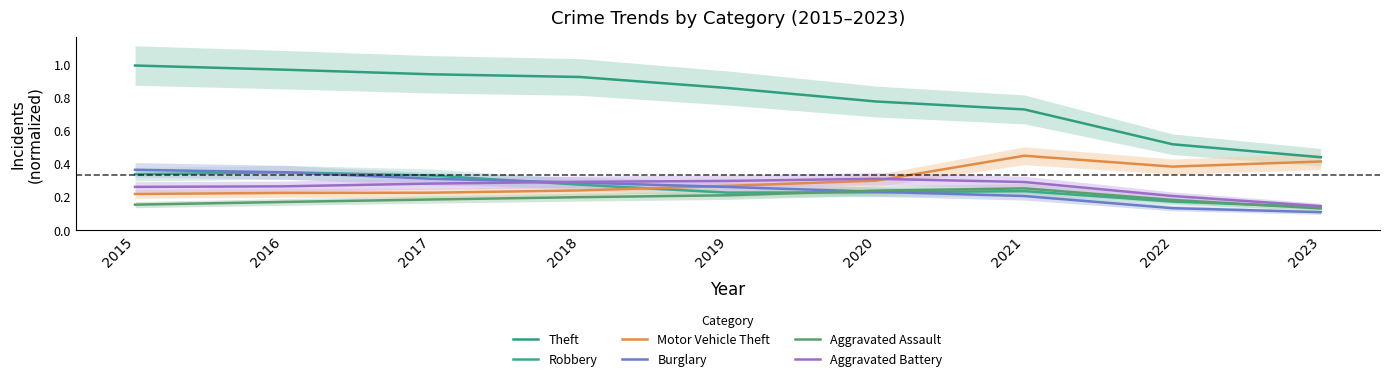

What is the total value across all series at 2021?

2.2